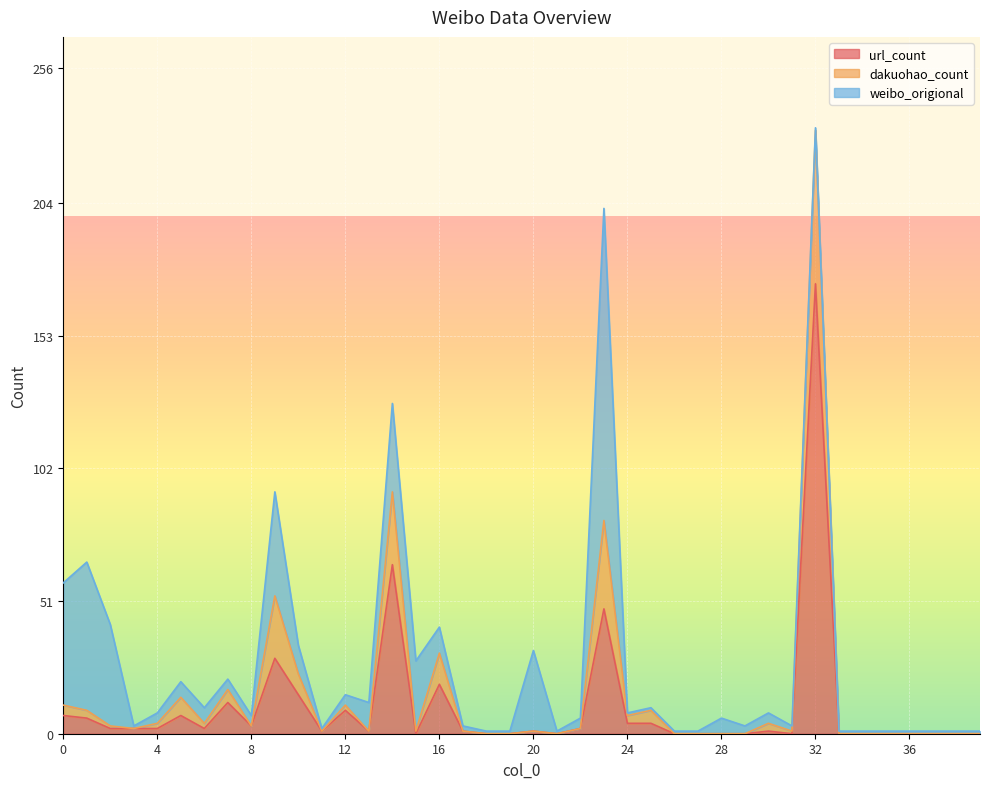

How many interior local valleys does the dakuohao_count series have?

8